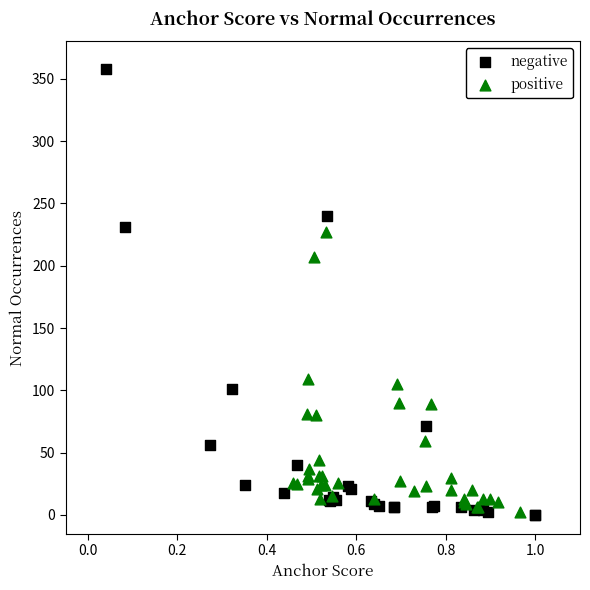

Which series contains the highest Y value?

negative